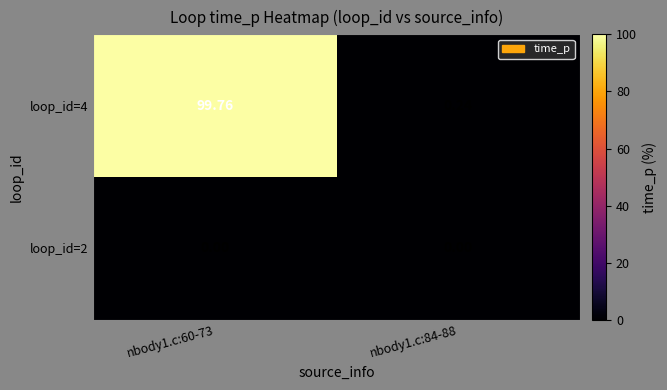

Is the value of loop_id=4 at nbody1.c:60-73 greater than the value of loop_id=2 at nbody1.c:84-88?

Yes